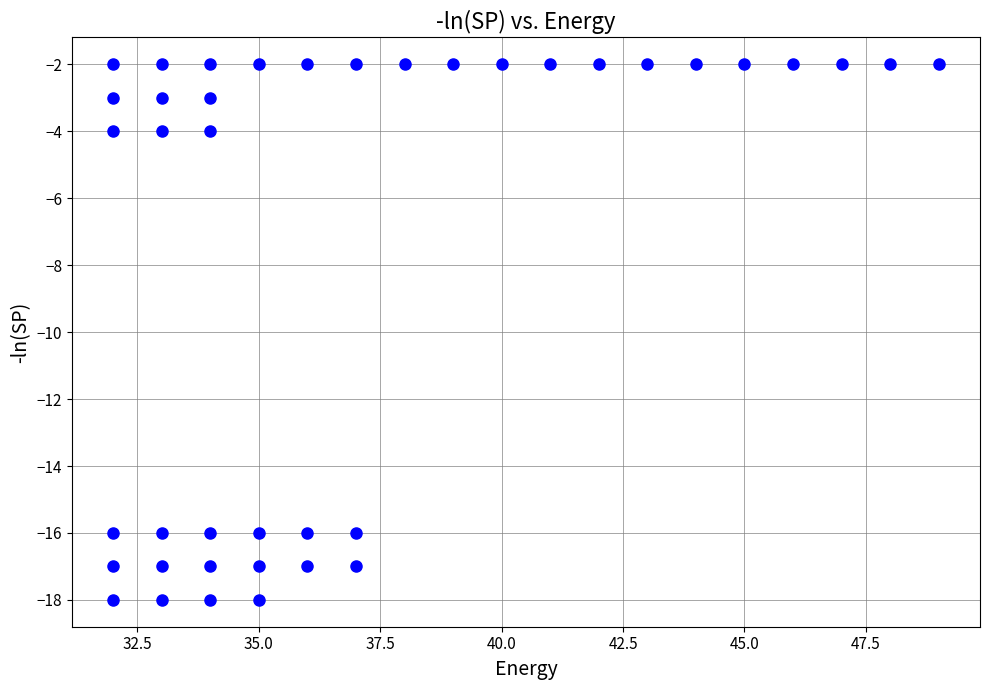

What is the range of X values (max minus min)?

17